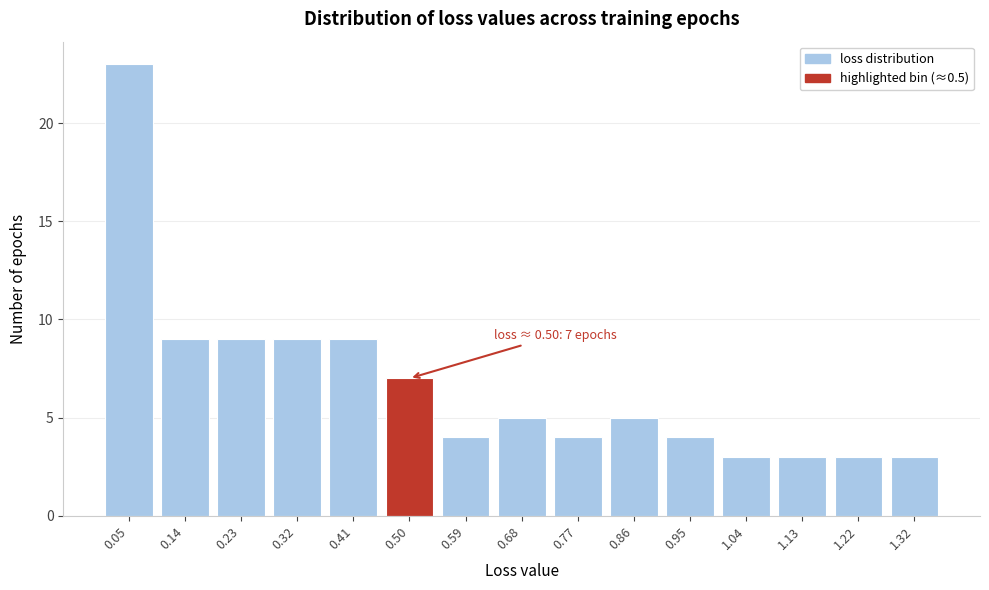

Reading right to left, extract all data points from this chart.

3	3	3	3	4	5	4	5	4	7	9	9	9	9	23